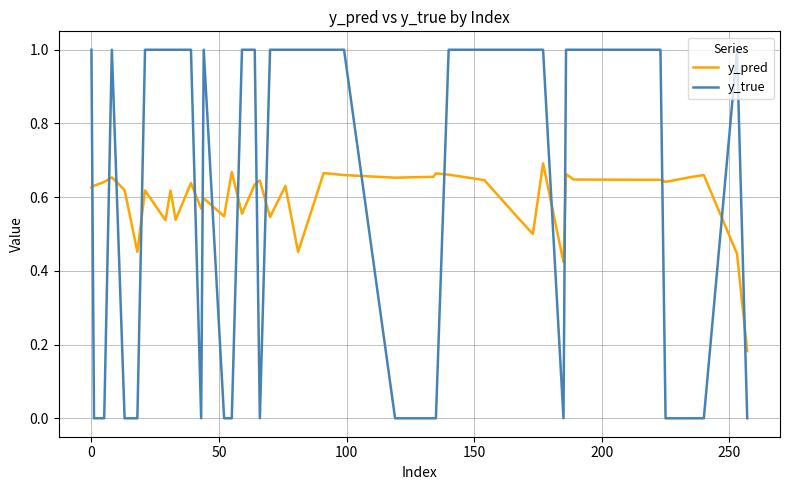

Count the y_true values in the range 0 to 1.

40